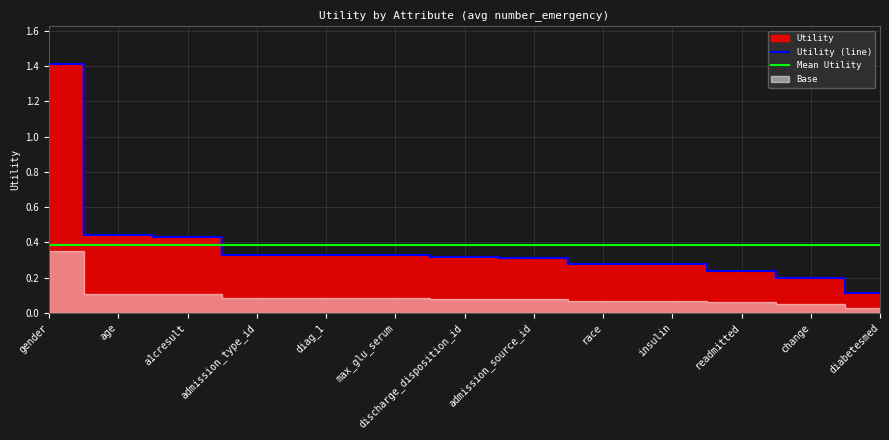

Count the number of categories in the chart.

13